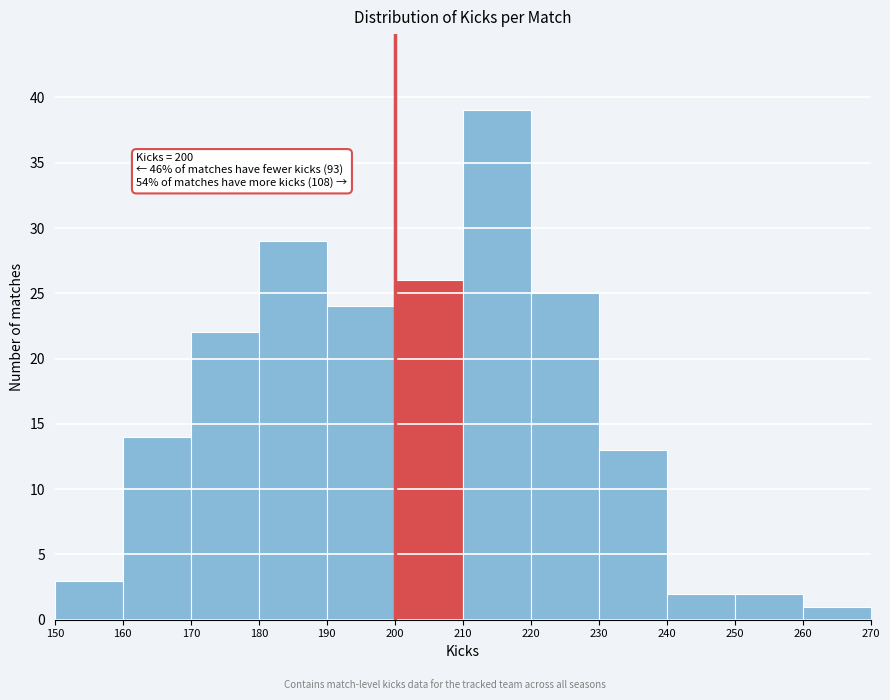

Over which range of the x-axis is the bar tallest?

210 to 220